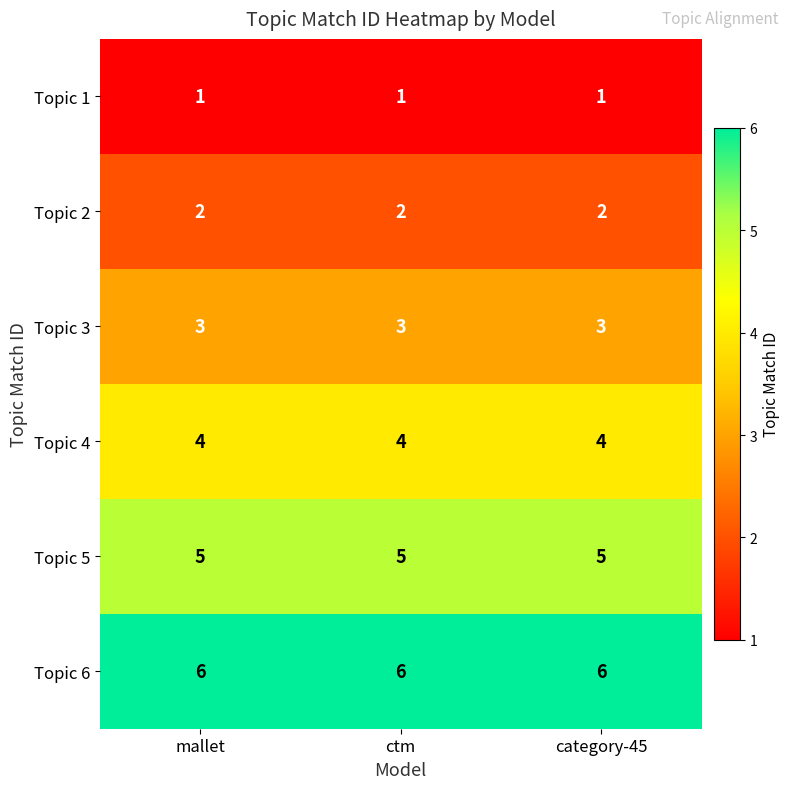

At mallet, list the series in order from largest to smallest.

Topic 6, Topic 5, Topic 4, Topic 3, Topic 2, Topic 1